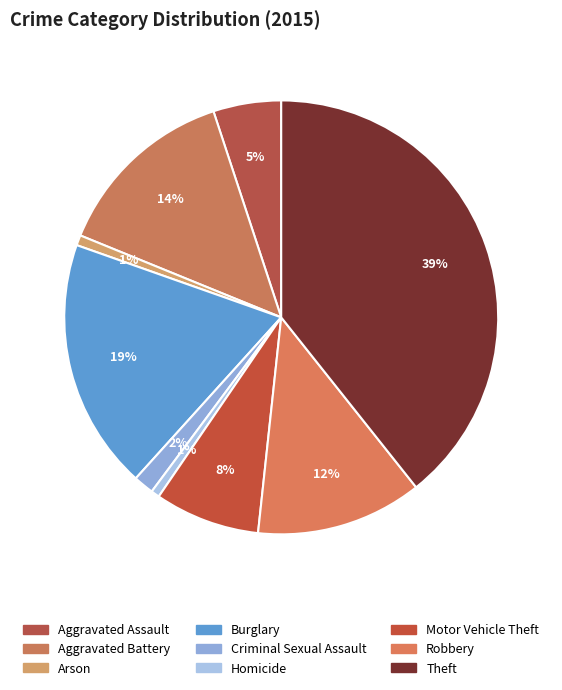

Is there any slice that represents more than half of the pie?

No